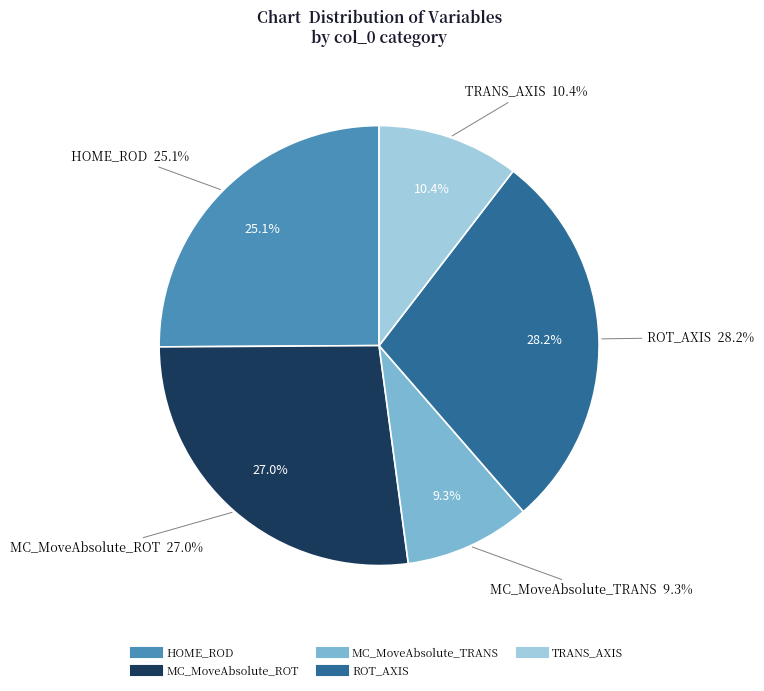

Which slice is the smallest?

MC_MoveAbsolute_TRANS